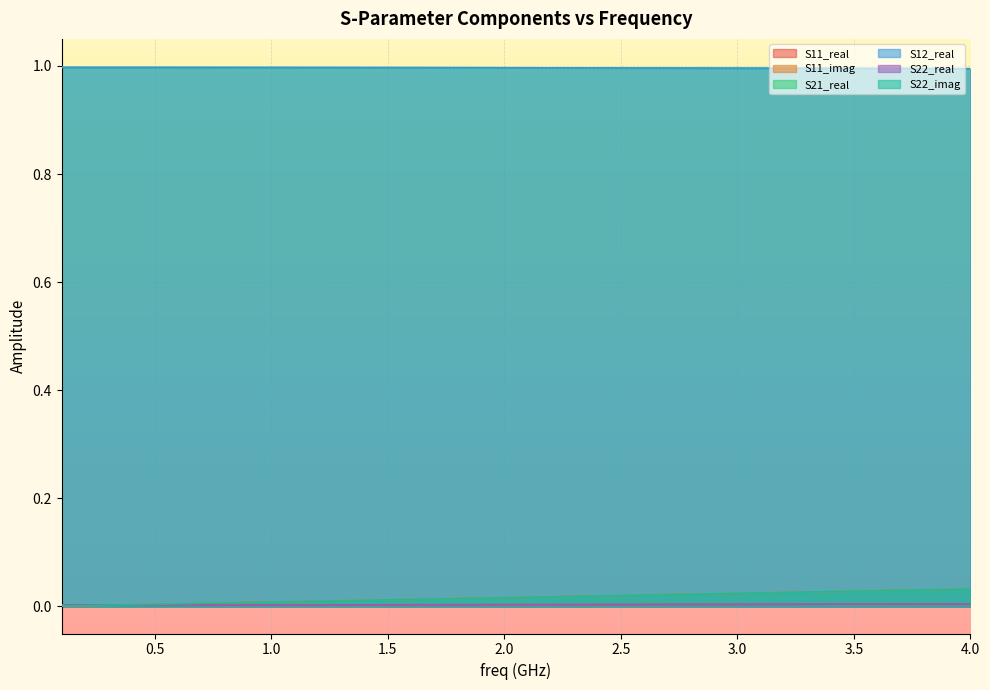

Is the value of S22_real at 10 greater than the value of S21_real at 16?

No